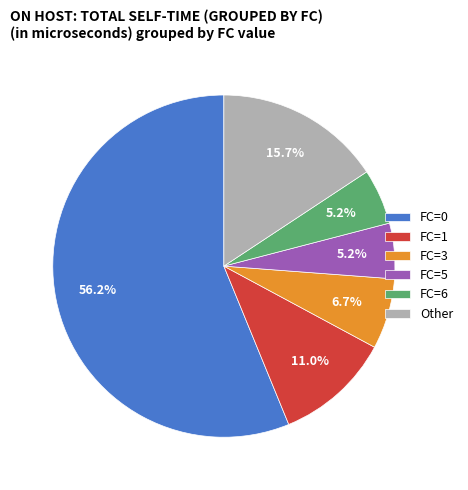

Is FC=0 the majority of the pie?

Yes